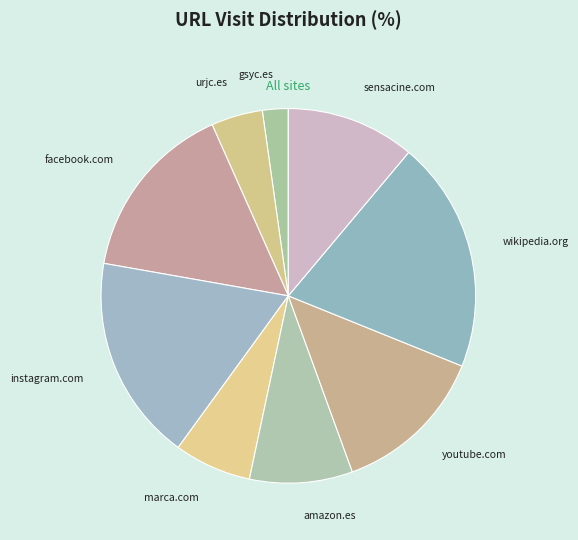

What is the smallest slice in the pie chart?

gsyc.es